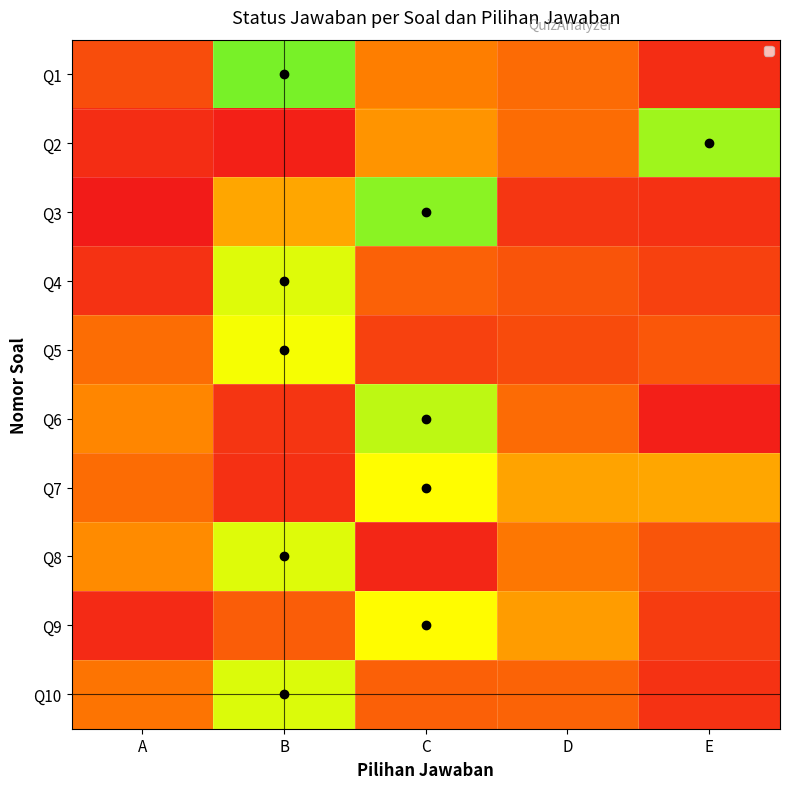

Reading left to right, what are all the values shown in this chart?

Q1: A=0.2	B=0.8	C=0.3	D=0.3	E=0.1
Q2: A=0.1	B=0.0	C=0.4	D=0.3	E=0.8
Q3: A=0.0	B=0.4	C=0.8	D=0.1	E=0.1
Q4: A=0.1	B=0.7	C=0.2	D=0.2	E=0.1
Q5: A=0.3	B=0.7	C=0.1	D=0.2	E=0.2
Q6: A=0.4	B=0.1	C=0.8	D=0.3	E=0.0
Q7: A=0.3	B=0.1	C=0.7	D=0.4	E=0.4
Q8: A=0.4	B=0.7	C=0.0	D=0.3	E=0.2
Q9: A=0.1	B=0.2	C=0.7	D=0.4	E=0.1
Q10: A=0.3	B=0.7	C=0.2	D=0.2	E=0.1